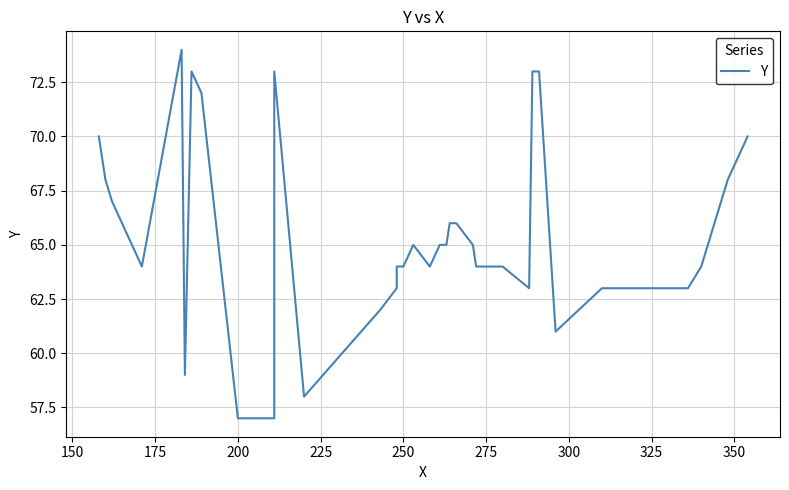

The value at 15 is 28. True or false?

False